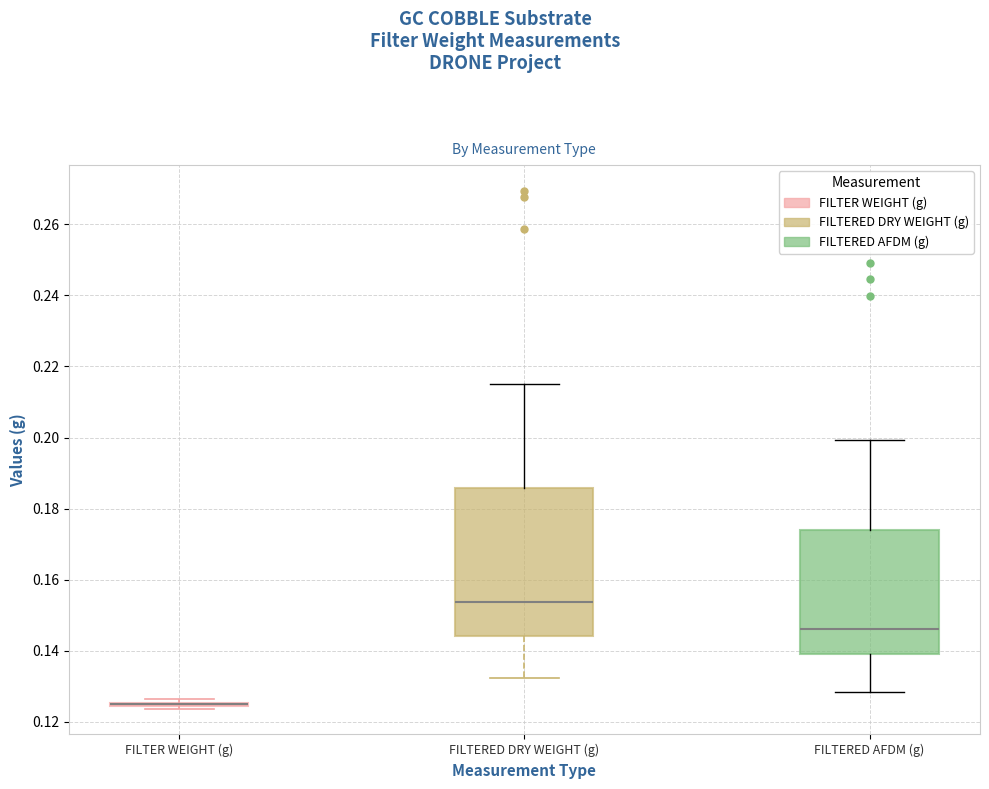

Which box is the tallest, from its lower edge to its upper edge?

FILTERED DRY WEIGHT (g)